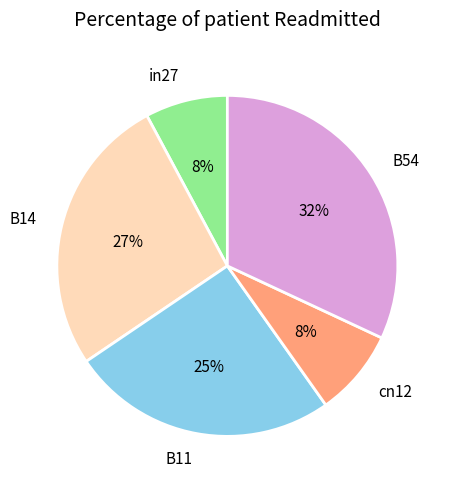

To the nearest percent, what percentage of the pie is B11?

25%